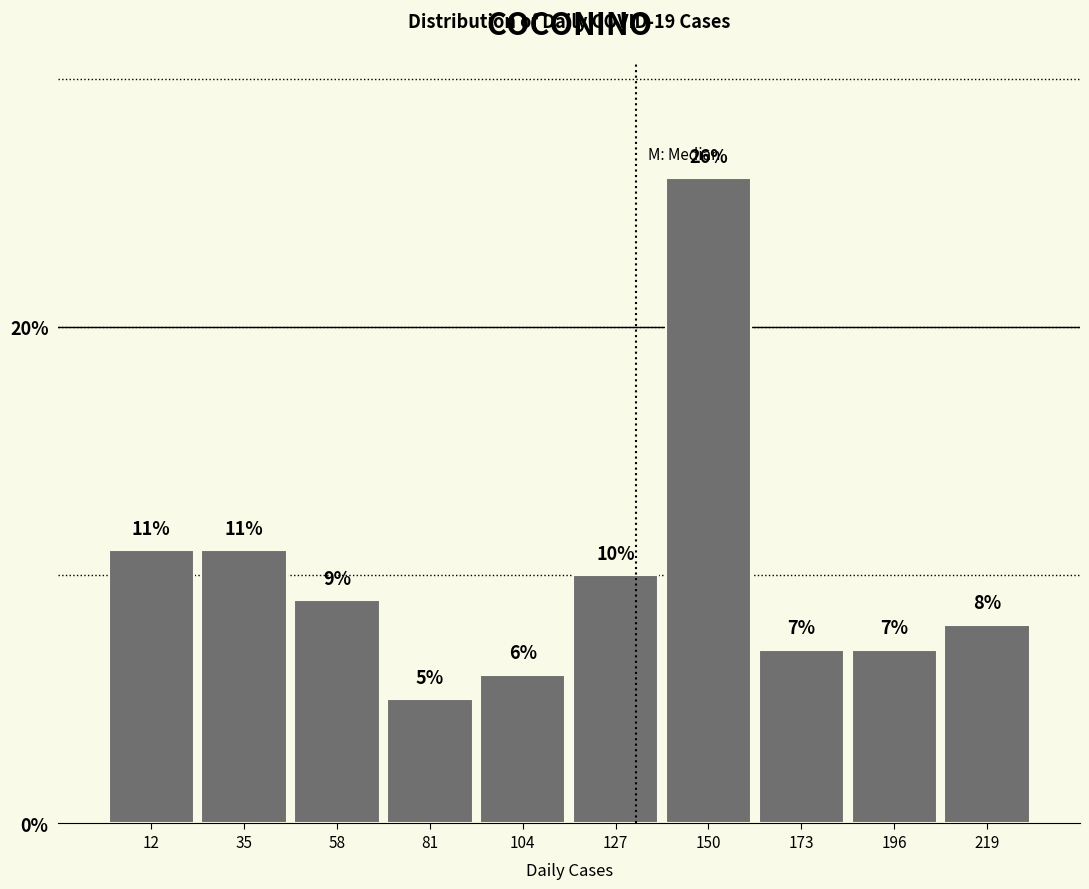

Reading right to left, extract all data points from this chart.

219=8.0	196=7.0	173=7.0	150=26.0	127=10.0	104=6.0	81=5.0	58=9.0	35=11.0	12=11.0